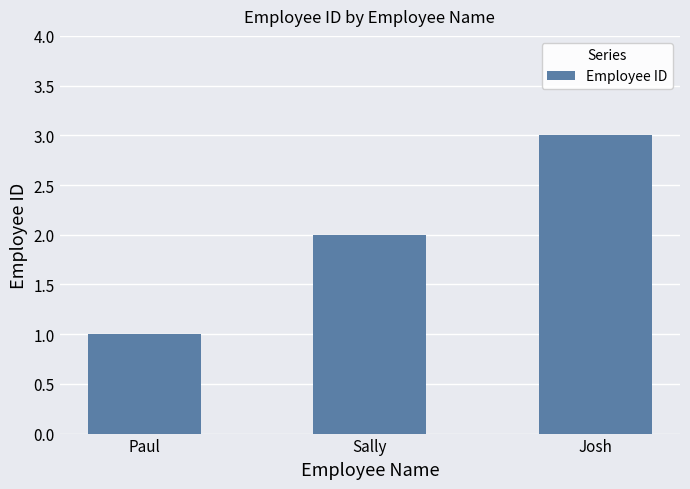

Reading left to right, what are all the values shown in this chart?

1	2	3